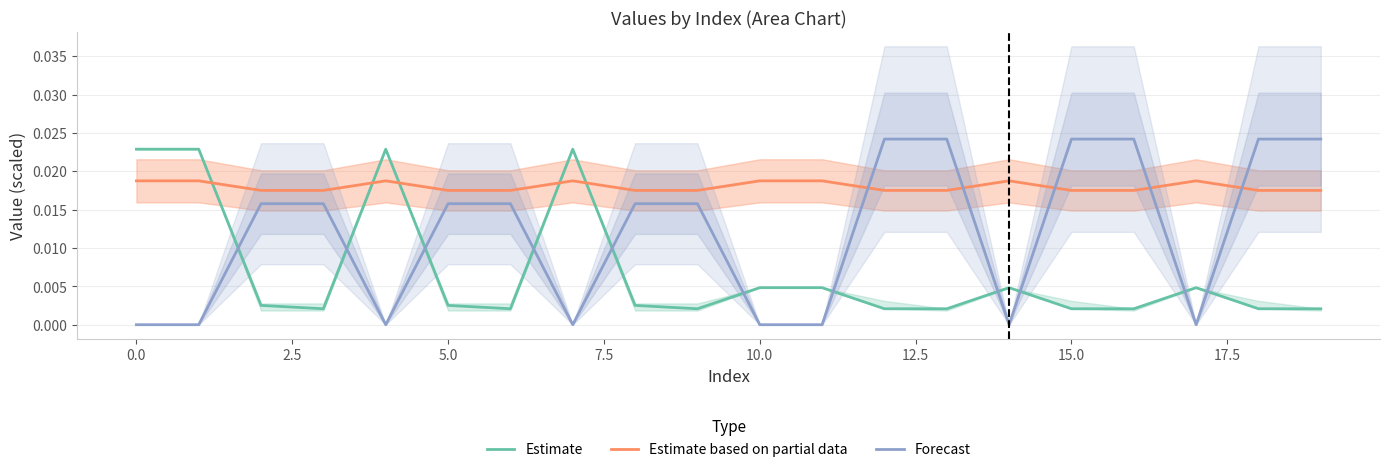

Which series has the widest spread of values?

Forecast